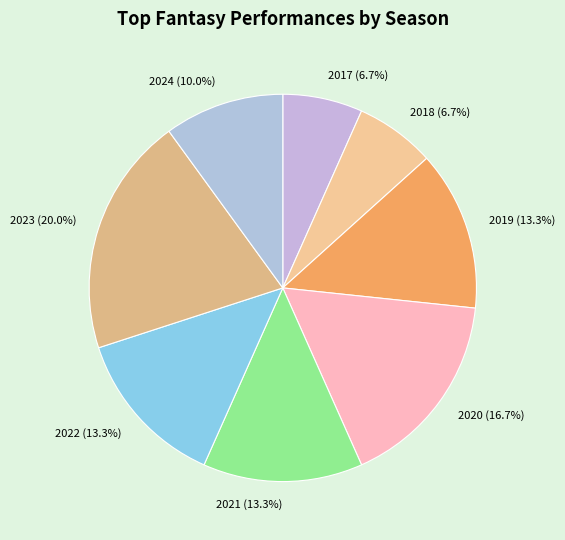

Between 2020 and 2017, which is larger?

2020